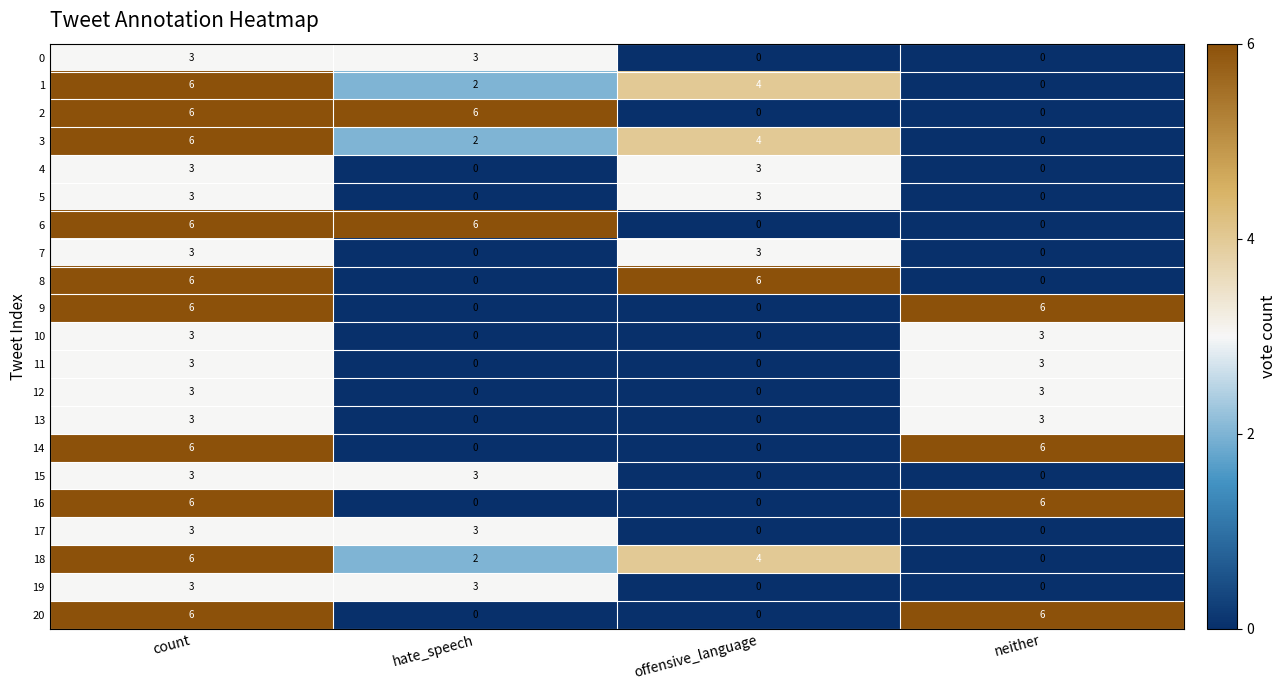

What is the average value of the 2 series?

3